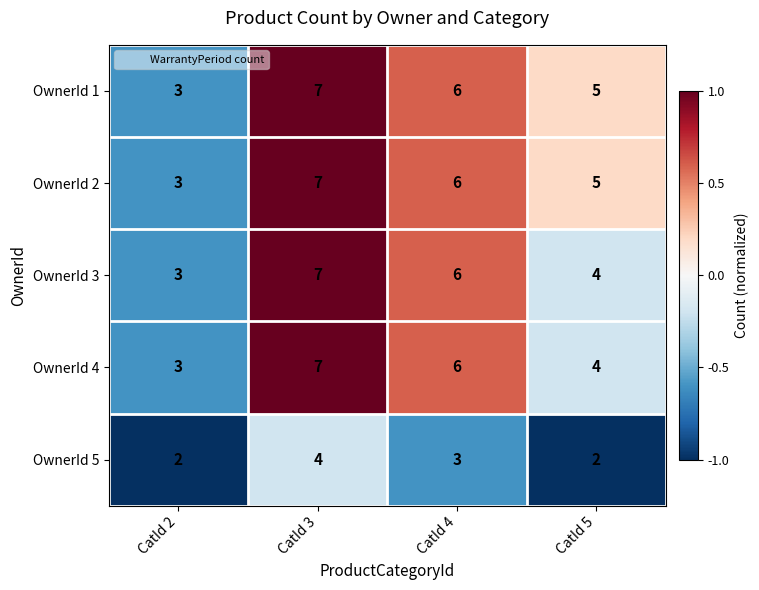

Rank the categories by OwnerId 4 value from highest to lowest.

CatId 3, CatId 4, CatId 5, CatId 2